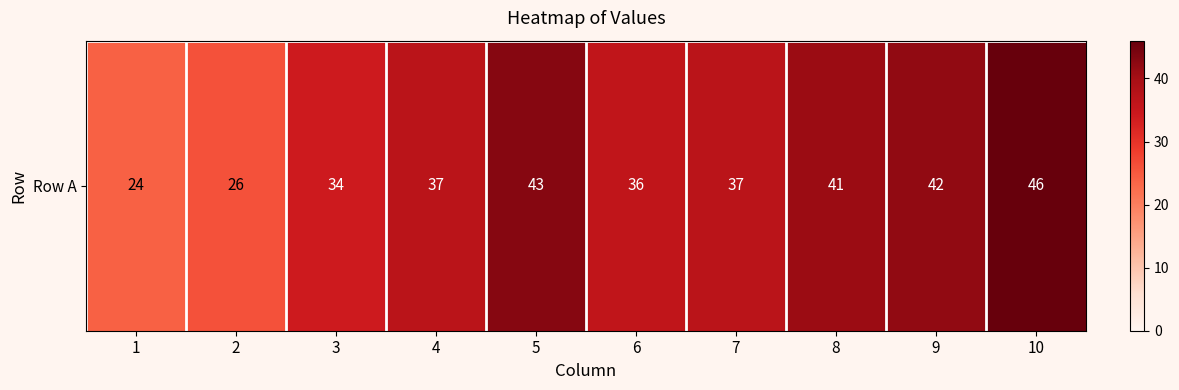

What is the ratio of the value at 9 to the value at 7?

1.1